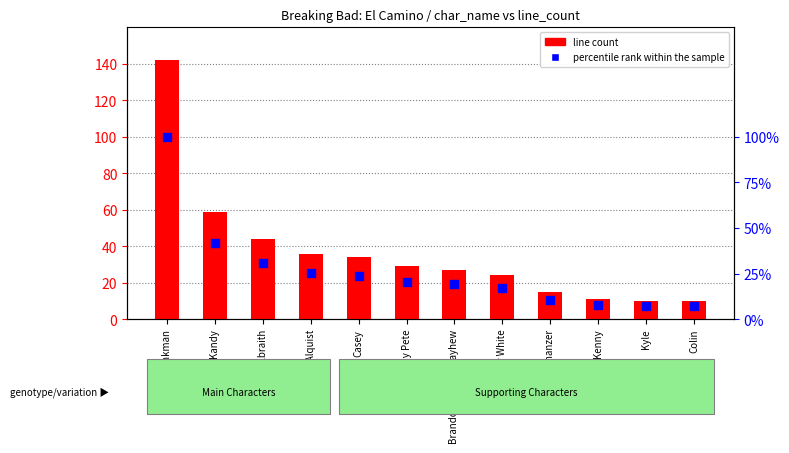

Which series has the largest total across all categories?

line count